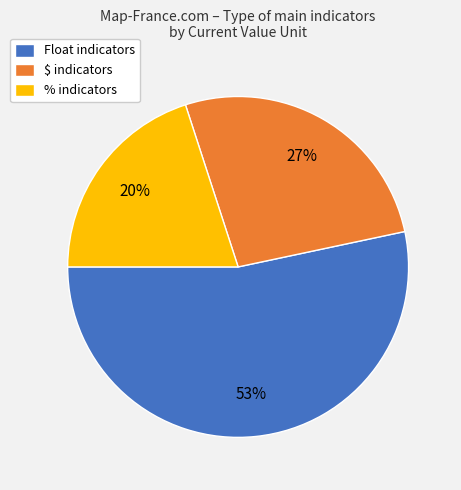

True or false: % accounts for 20% of the total.

True